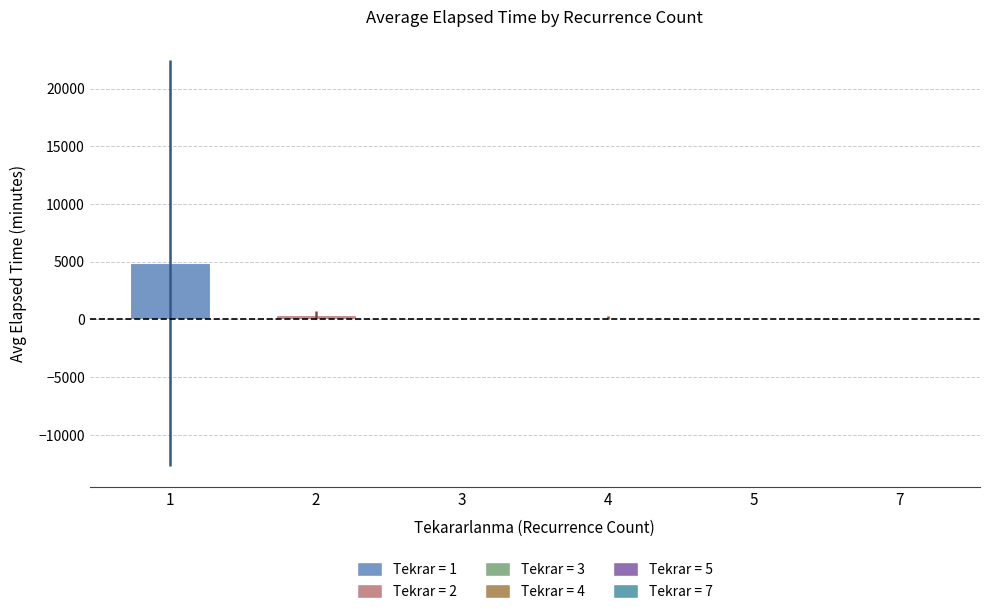

What is the sum of all values?

5727.3